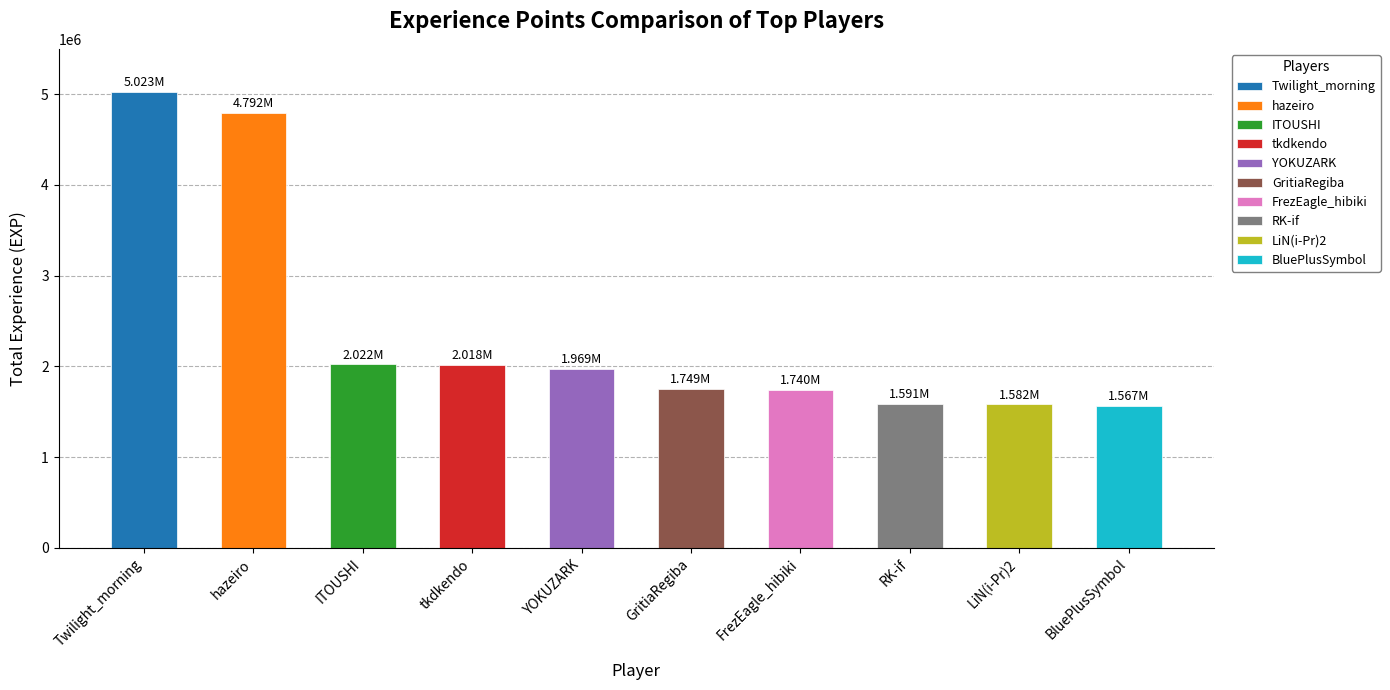

Is it true that the value at Twilight_morning is 2306123?

False